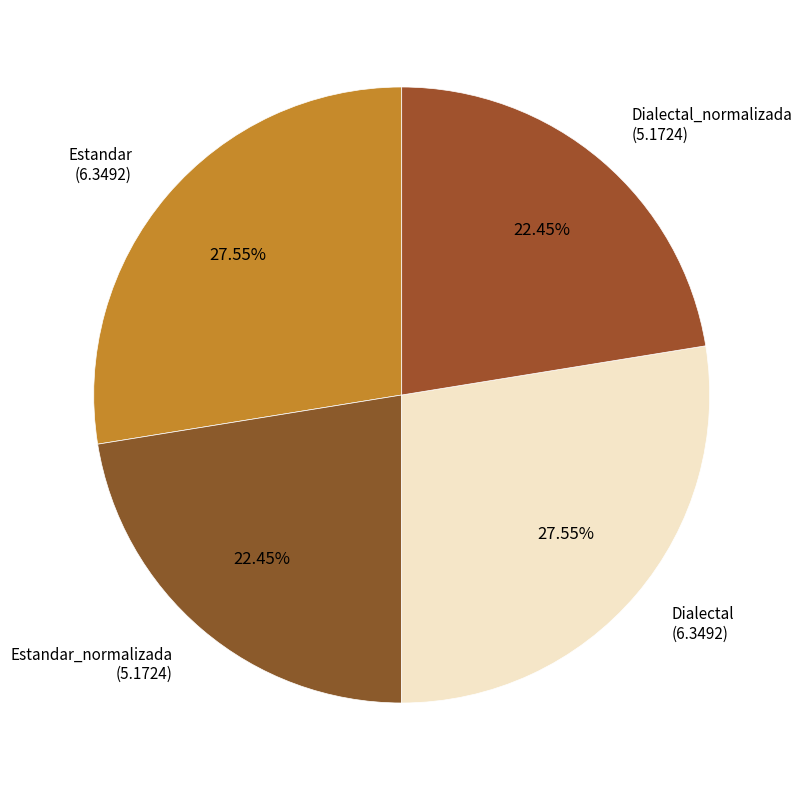

Does any single category account for the majority?

No